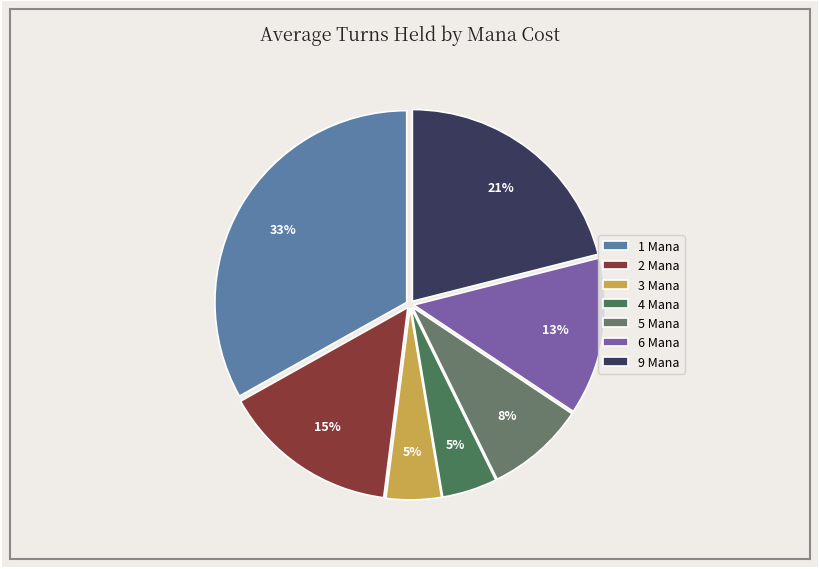

Does 5 Mana account for over 50% of the chart?

No